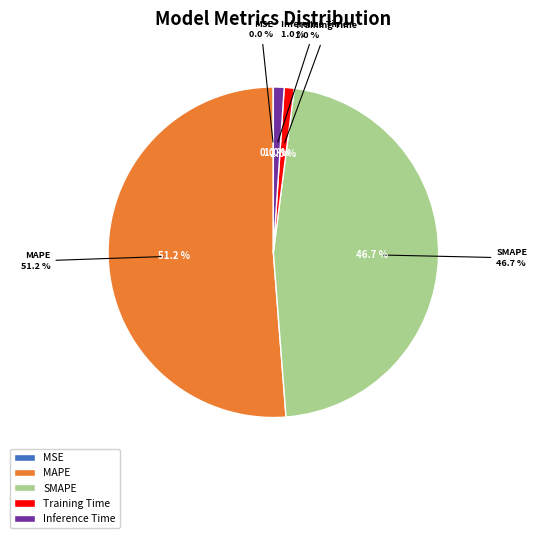

Does any single category account for the majority?

Yes